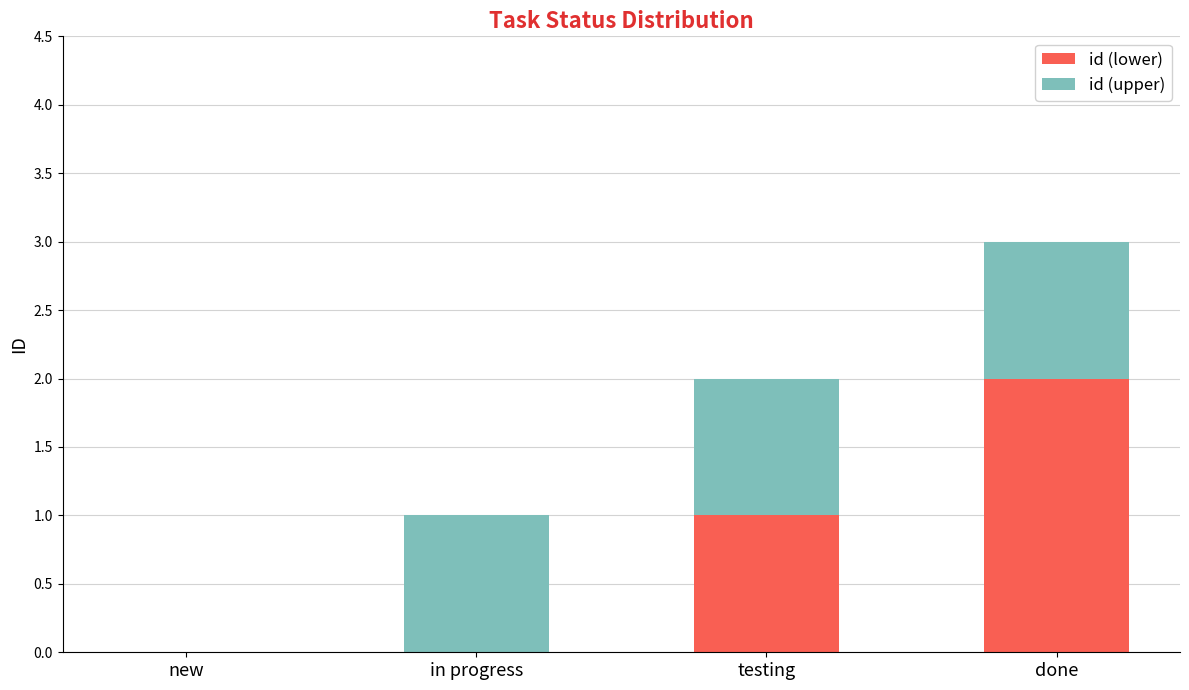

At which category is the sum across all series the highest?

done